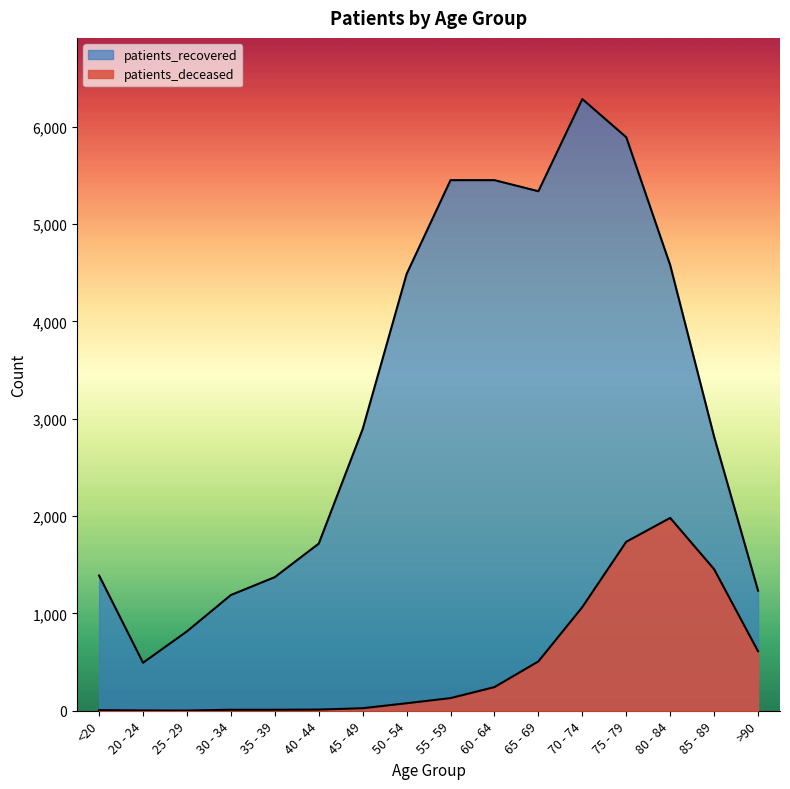

True or false: patients_recovered has more than 0 points higher than both neighbors.

True